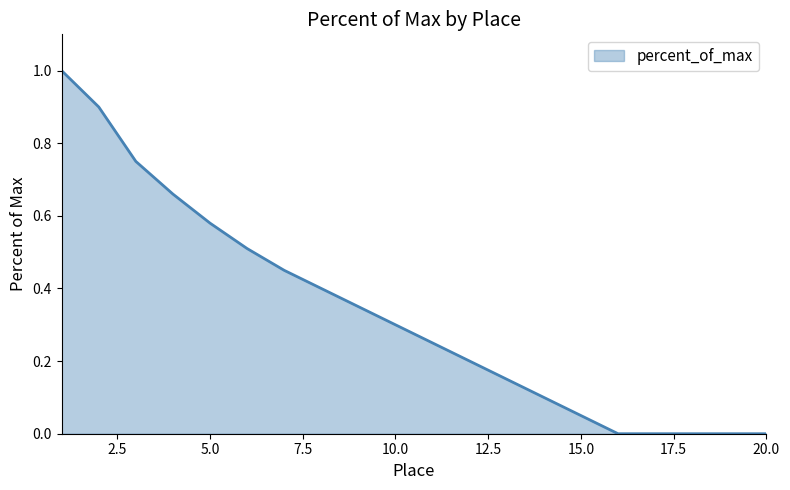

What is the greatest value displayed?

1.0